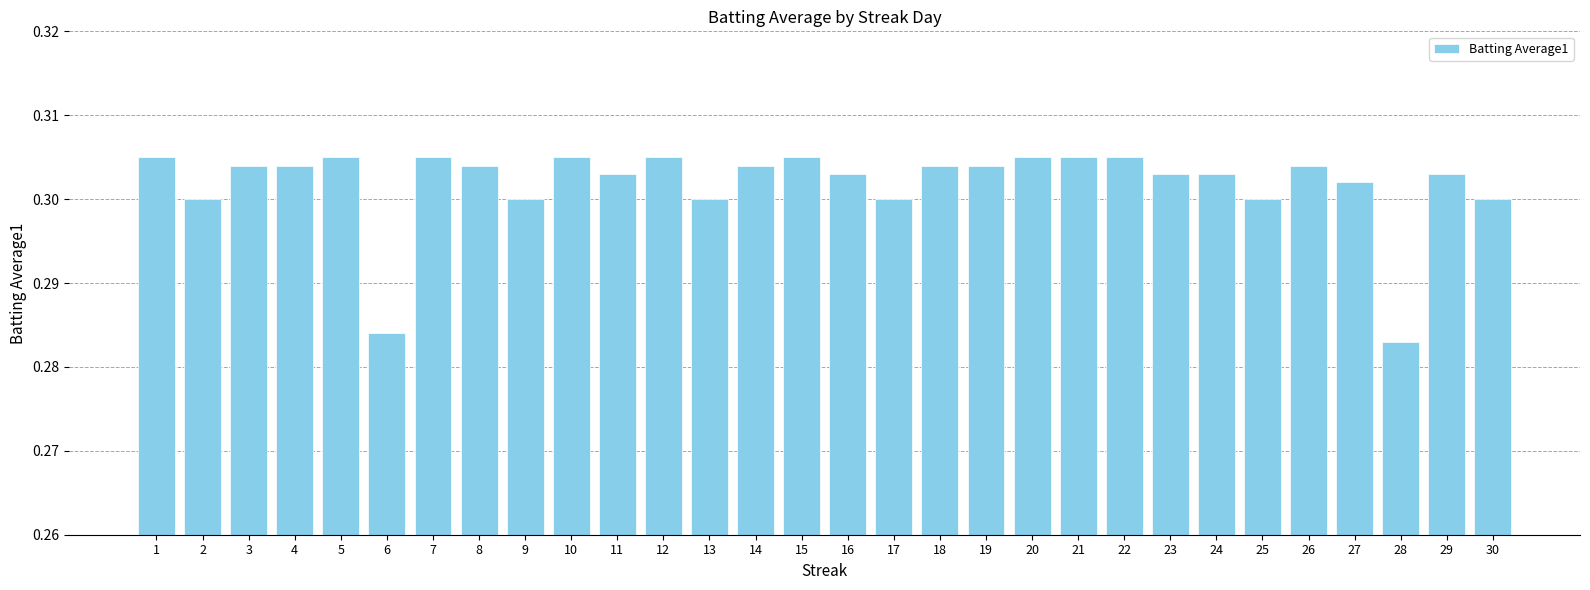

What is the sum of all values?

9.1